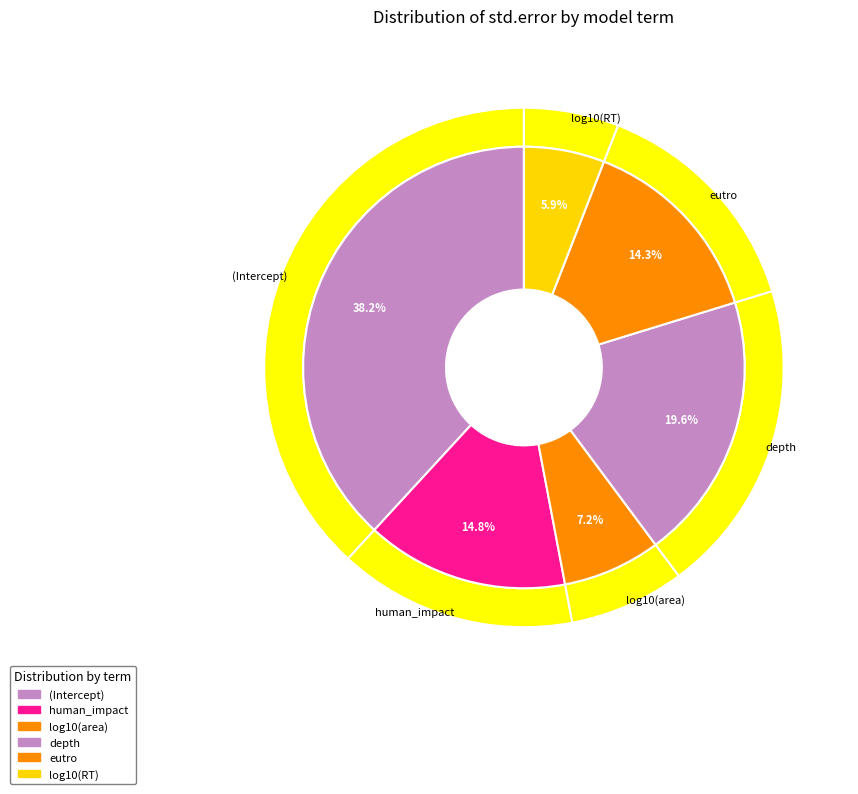

The (Intercept) slice represents 38% of the pie. True or false?

True